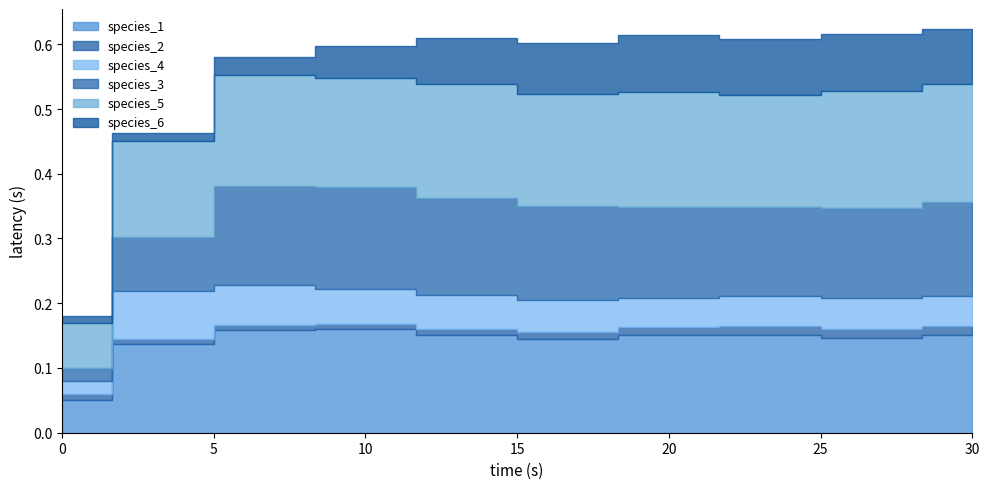

Between 13.333333333333334 and 16.666666666666668, which is larger?

13.333333333333334